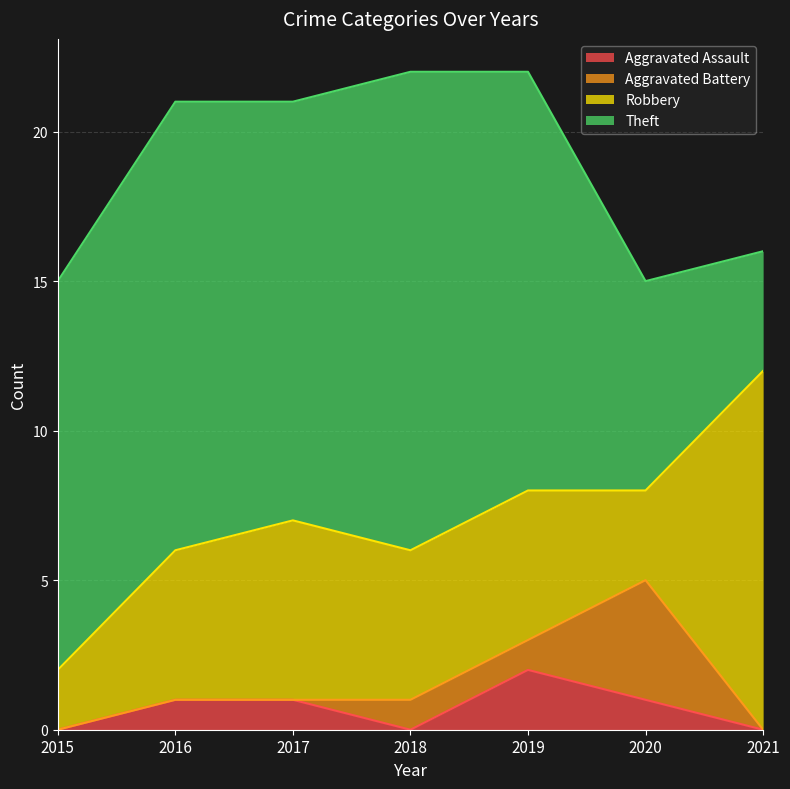

What is the total value across all series at 2016?

21